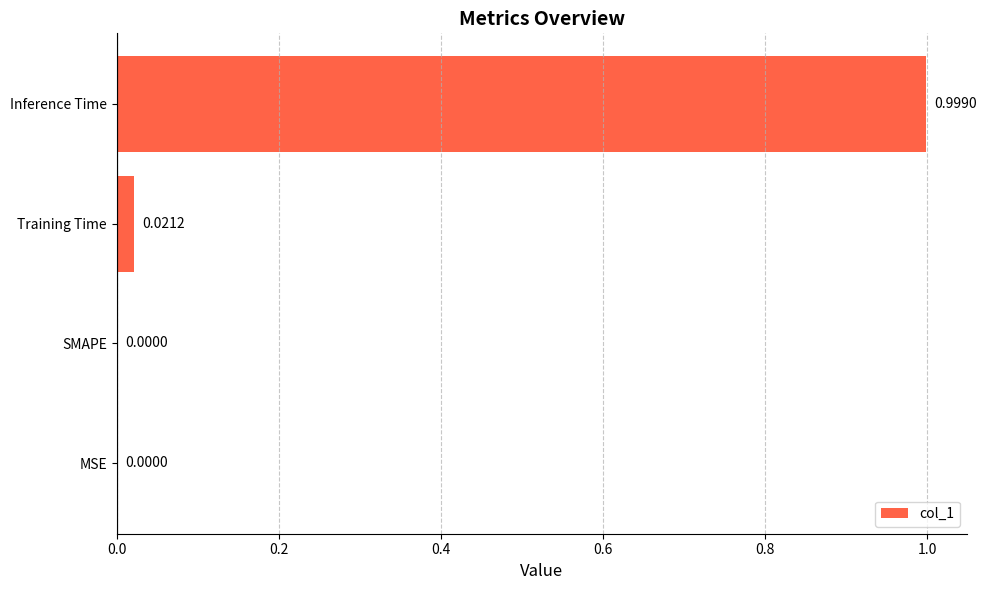

What is the sum of all values?

1.0